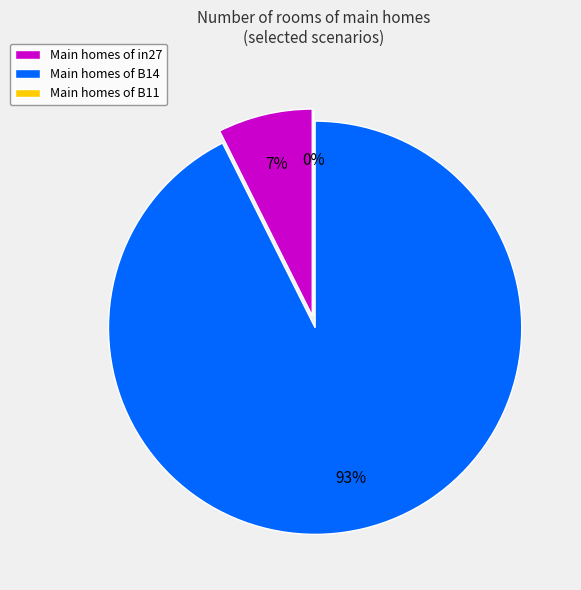

Is there any slice that represents more than half of the pie?

Yes